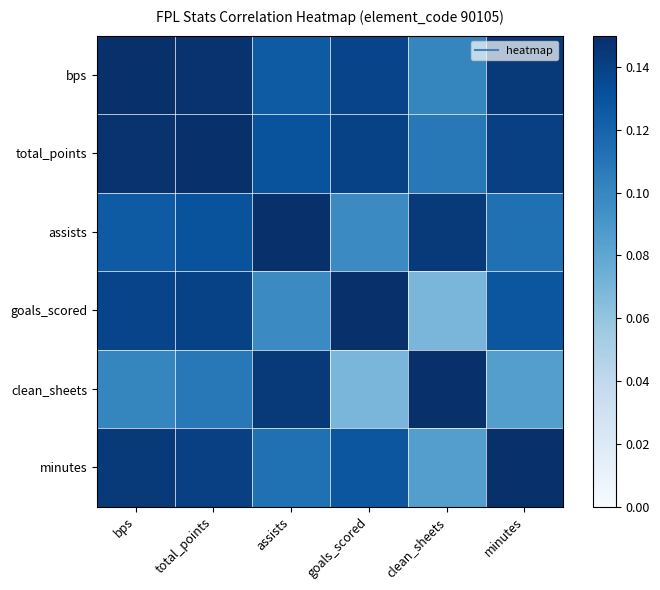

Between bps and clean_sheets, which series saw the biggest shift?

goals_scored